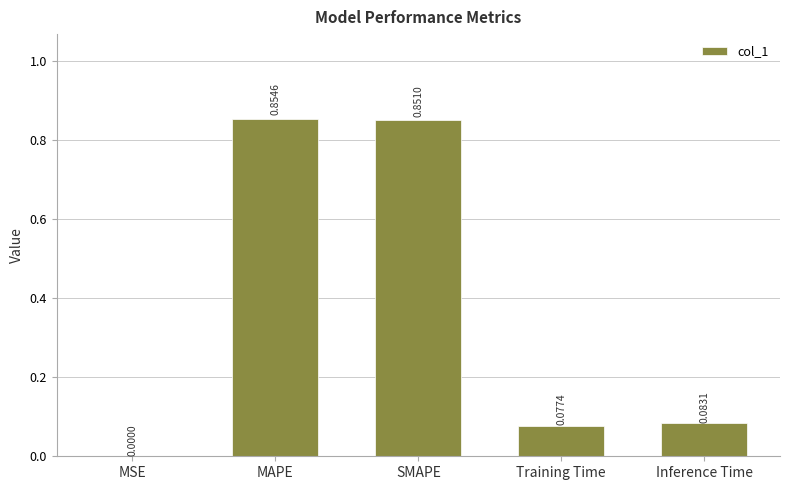

What is the sum of all values?

1.9